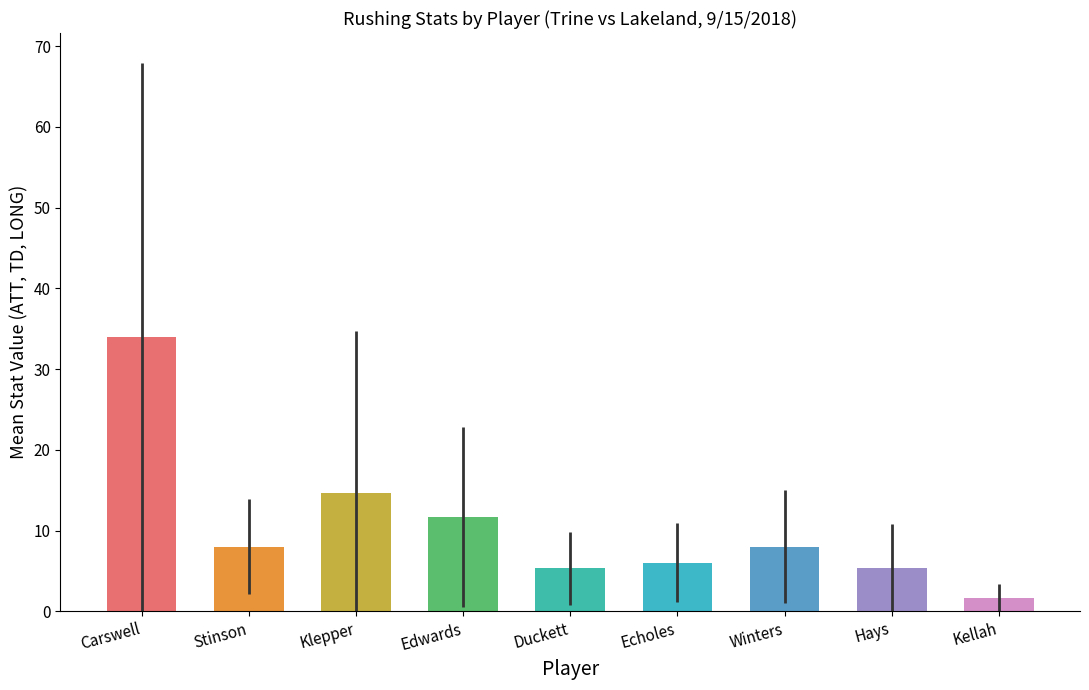

Read the value at Carswell.

34.0